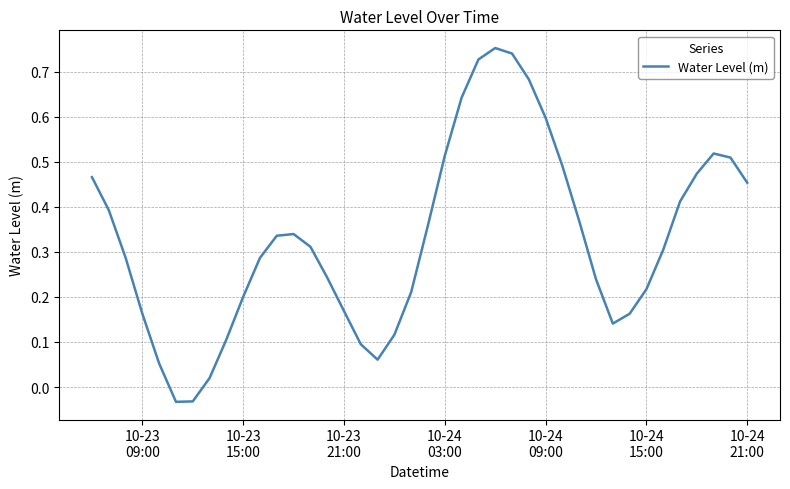

Does the chart have visible grid lines?

Yes